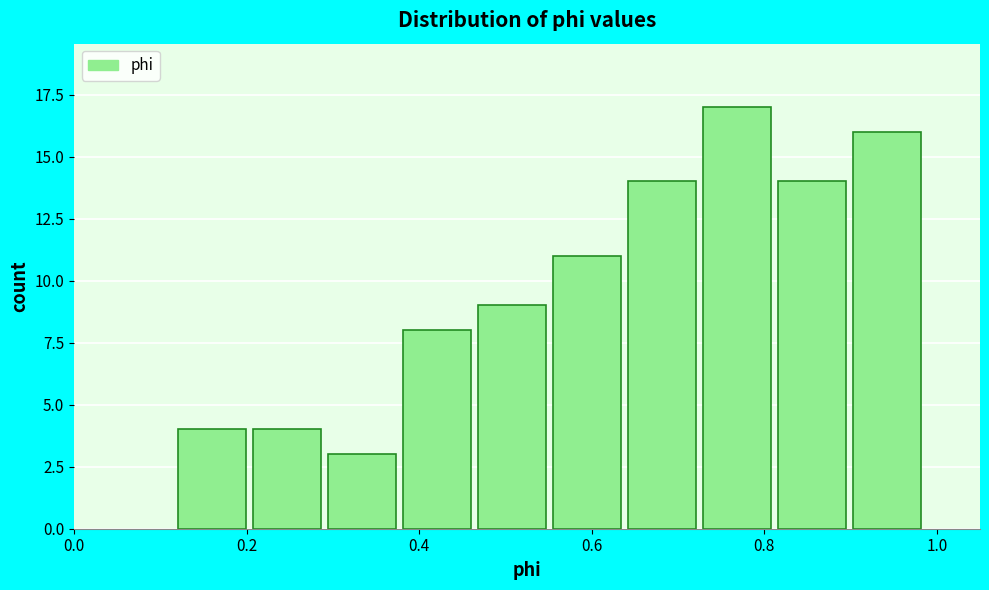

Reading left to right, list every bar in this chart as the range it spans on the x-axis followed by its height. Neither the bar edges nor the heights are printed on the chart, so give them approximately, as read against the axes.

0.12 to 0.20: 4
0.20 to 0.30: 4
0.30 to 0.38: 3
0.38 to 0.46: 8
0.46 to 0.56: 9
0.56 to 0.64: 11
0.64 to 0.72: 14
0.72 to 0.82: 17
0.82 to 0.90: 14
0.90 to 1.00: 16